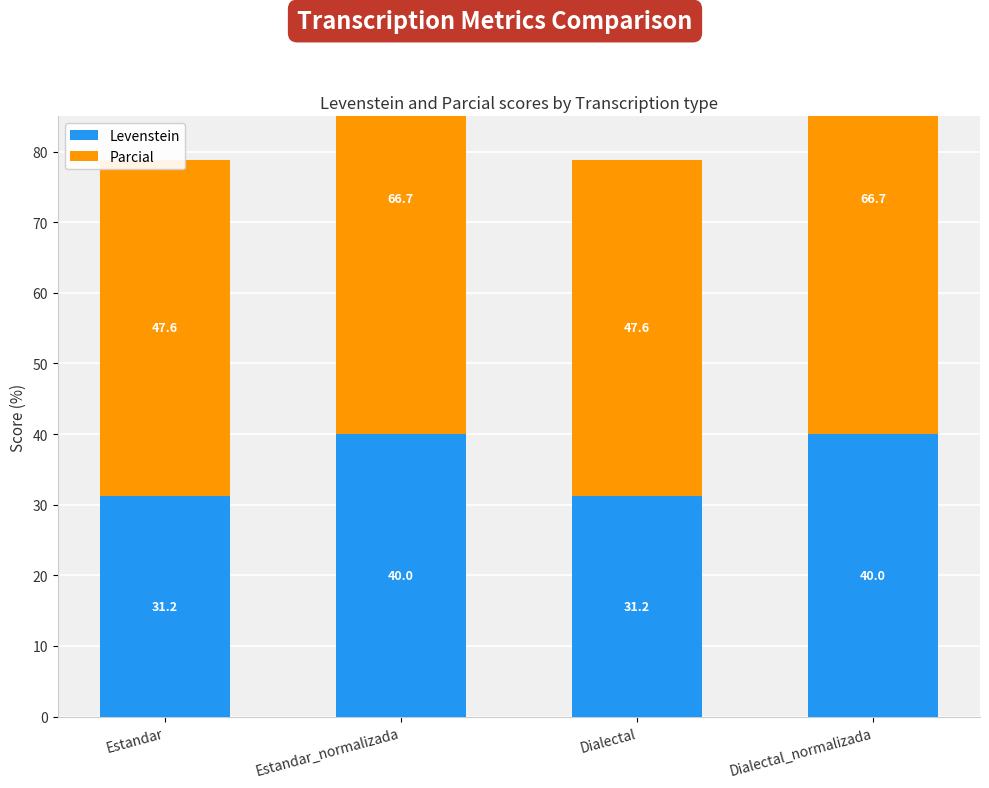

At how many categories does at least one series exceed 35?

4